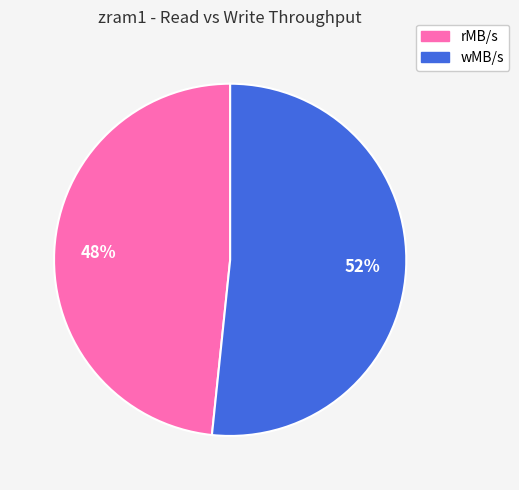

True or false: rMB/s accounts for 48% of the total.

True